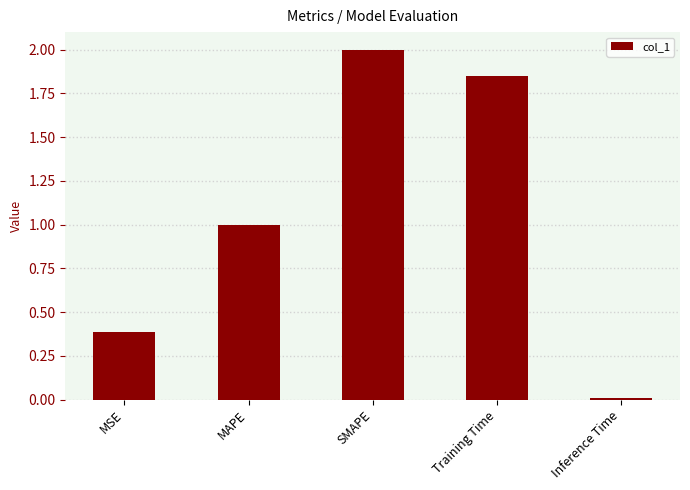

What is the change in value from Training Time to Inference Time?

-1.8